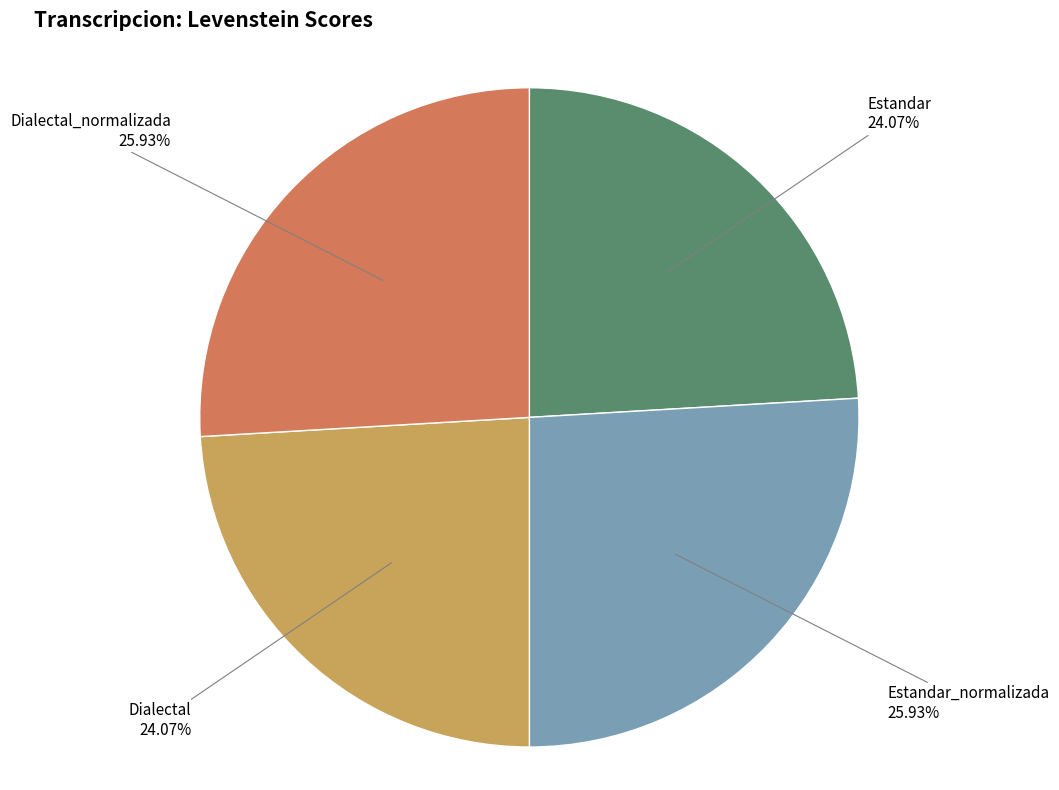

Is there a majority slice in this chart?

No